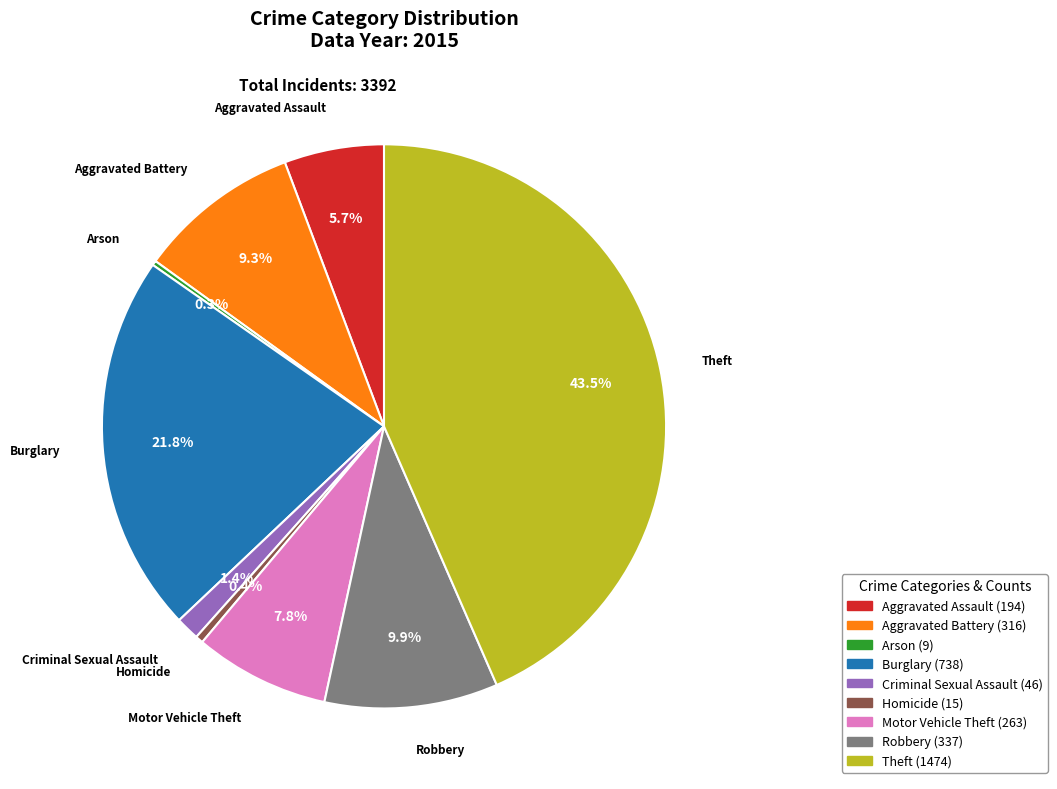

Is Robbery the majority of the pie?

No